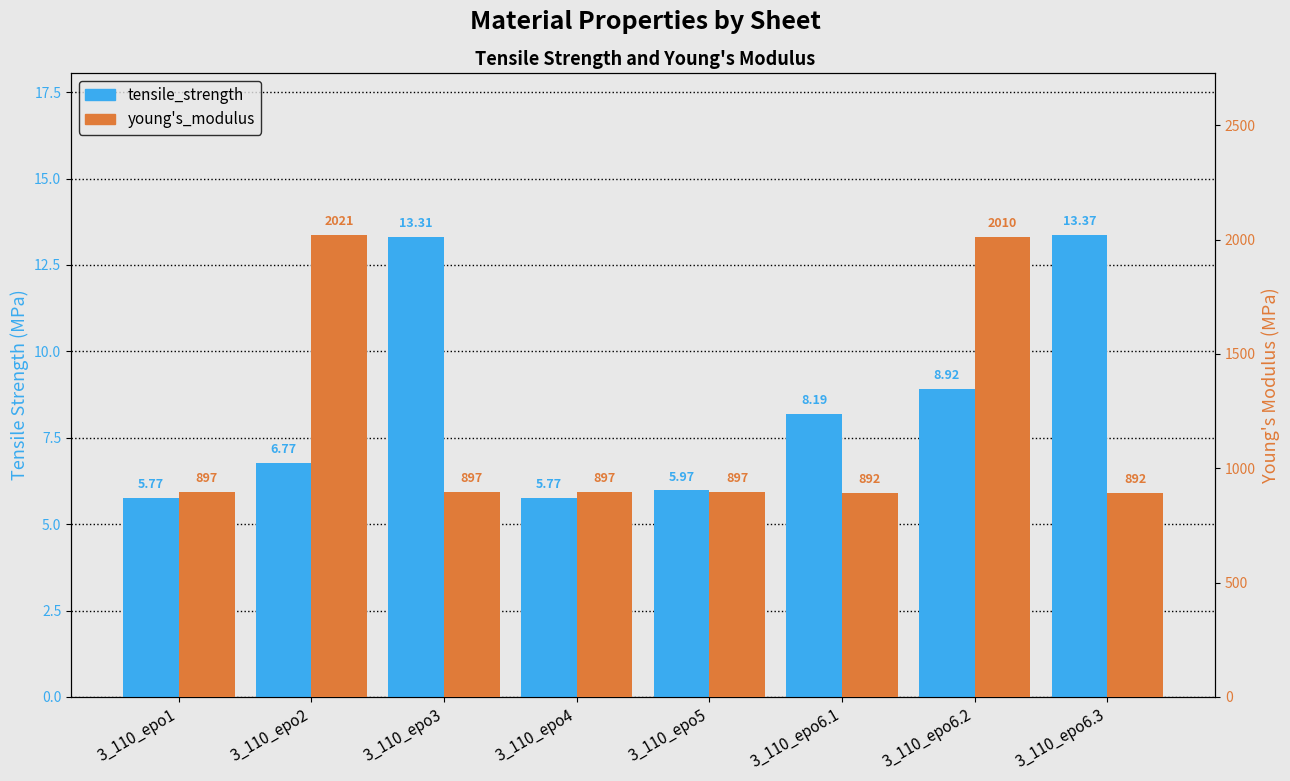

Which series has the widest spread of values?

young's_modulus